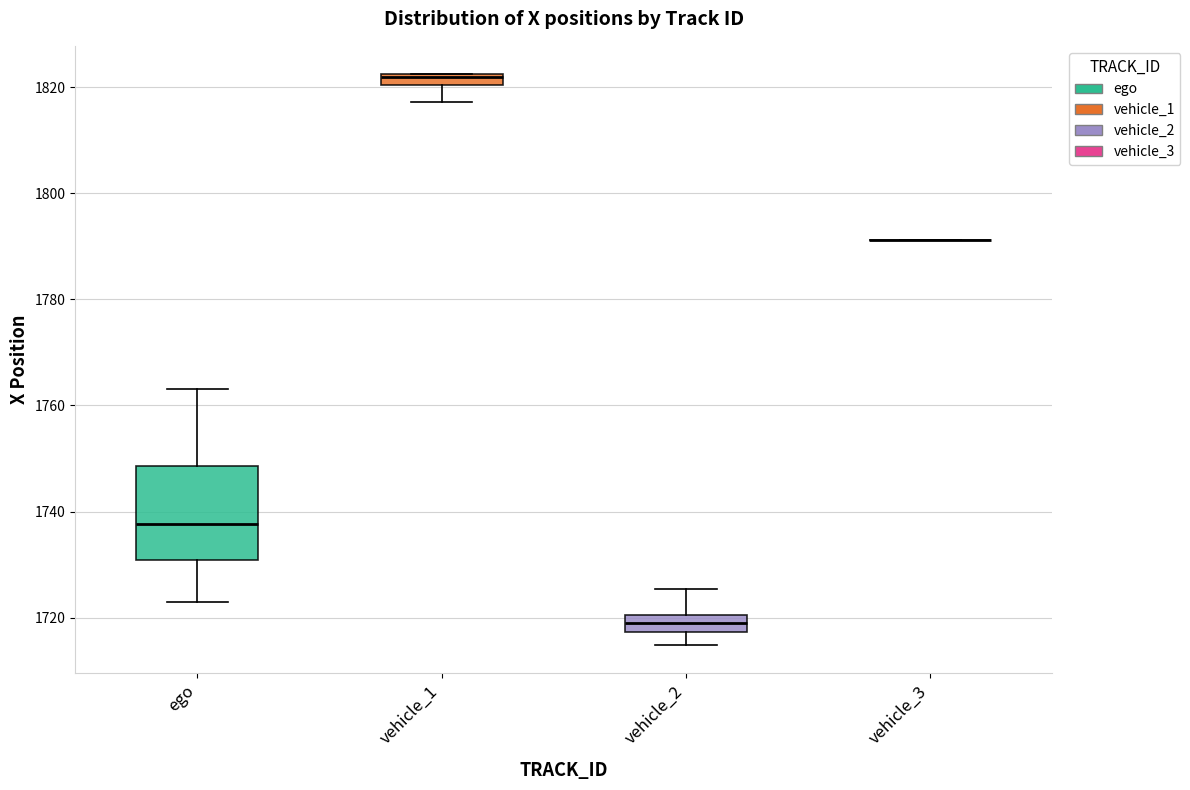

Comparing the boxes themselves (not the whiskers), which one is the tallest?

ego